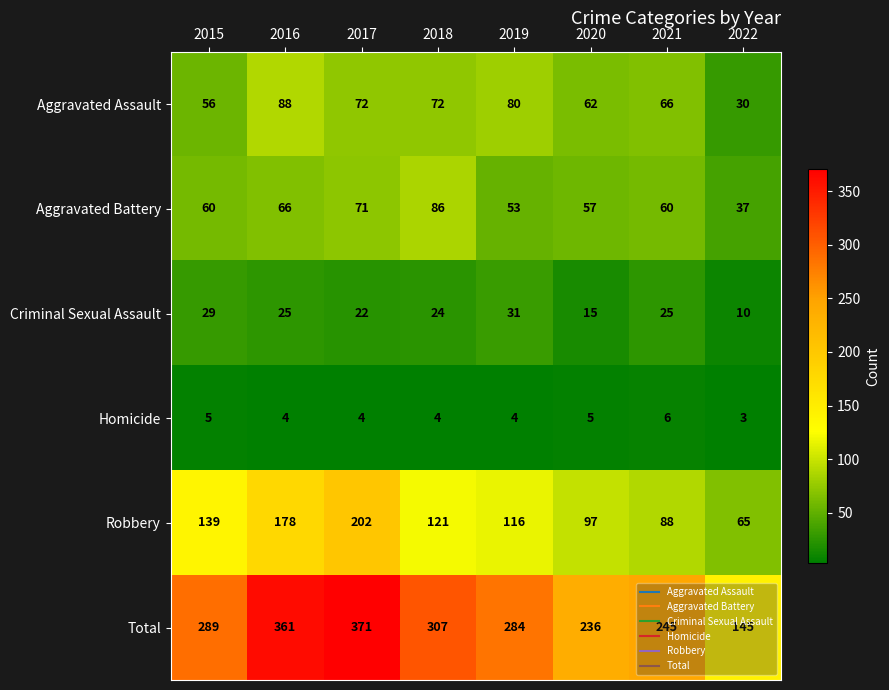

Where does the Homicide series first go above 4?

2015